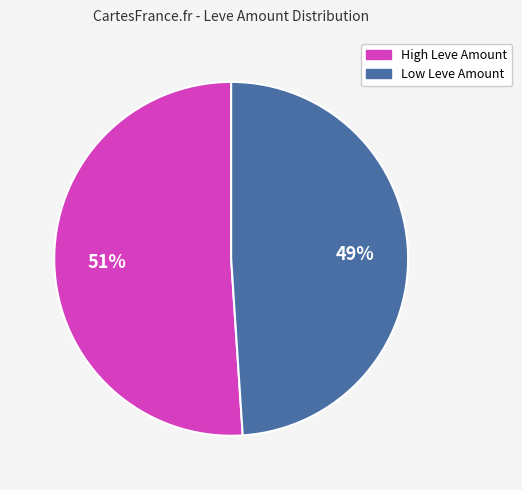

Is there a majority slice in this chart?

Yes